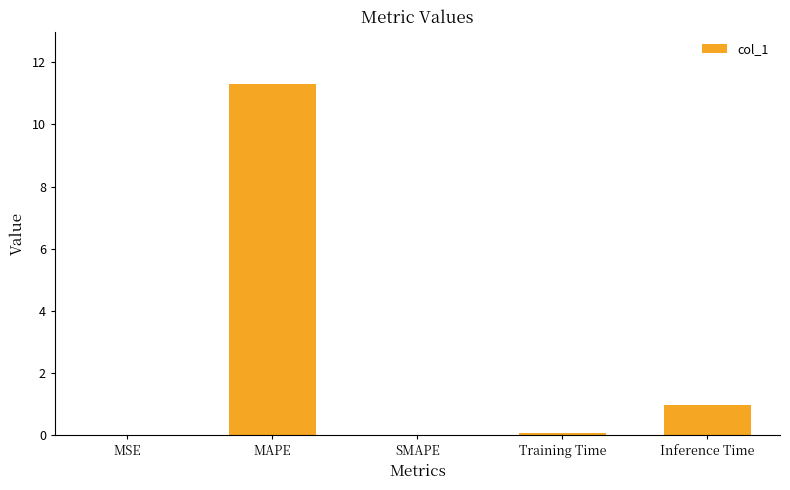

The chart shows a value of 0.1 at Training Time. True or false?

True